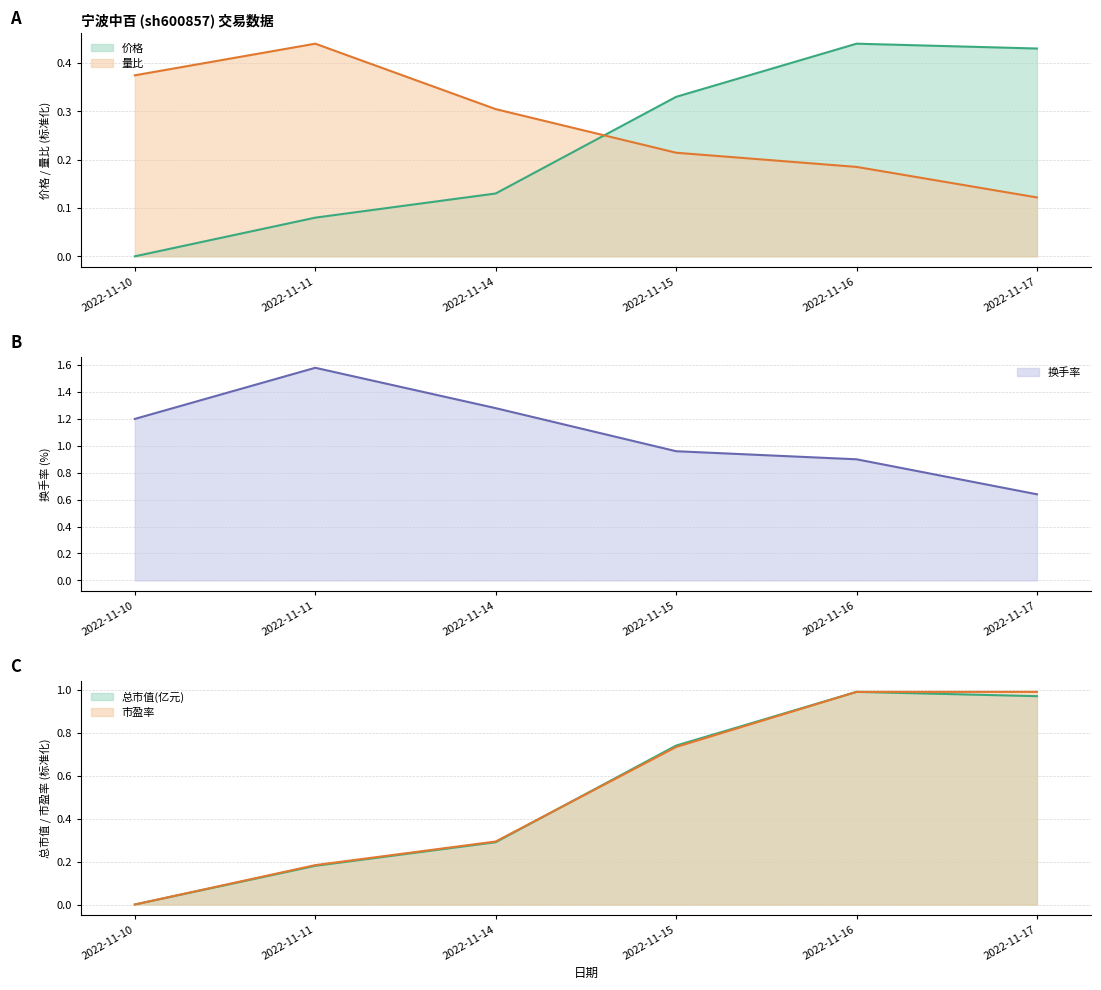

Which series changed the most between 2022-11-10 and 2022-11-11?

换手率